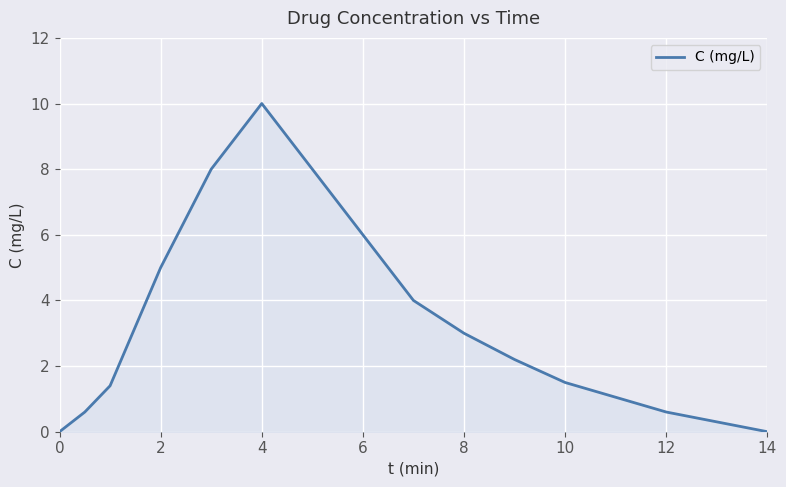

What is the difference between the maximum and minimum values?

10.0